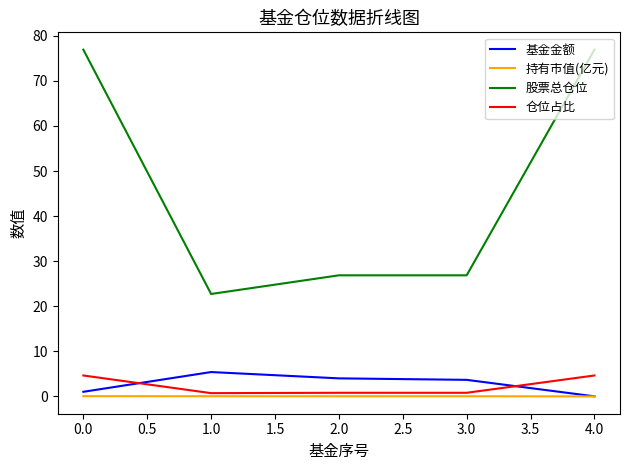

The value of 股票总仓位 at 4.0 is 76.9. True or false?

True